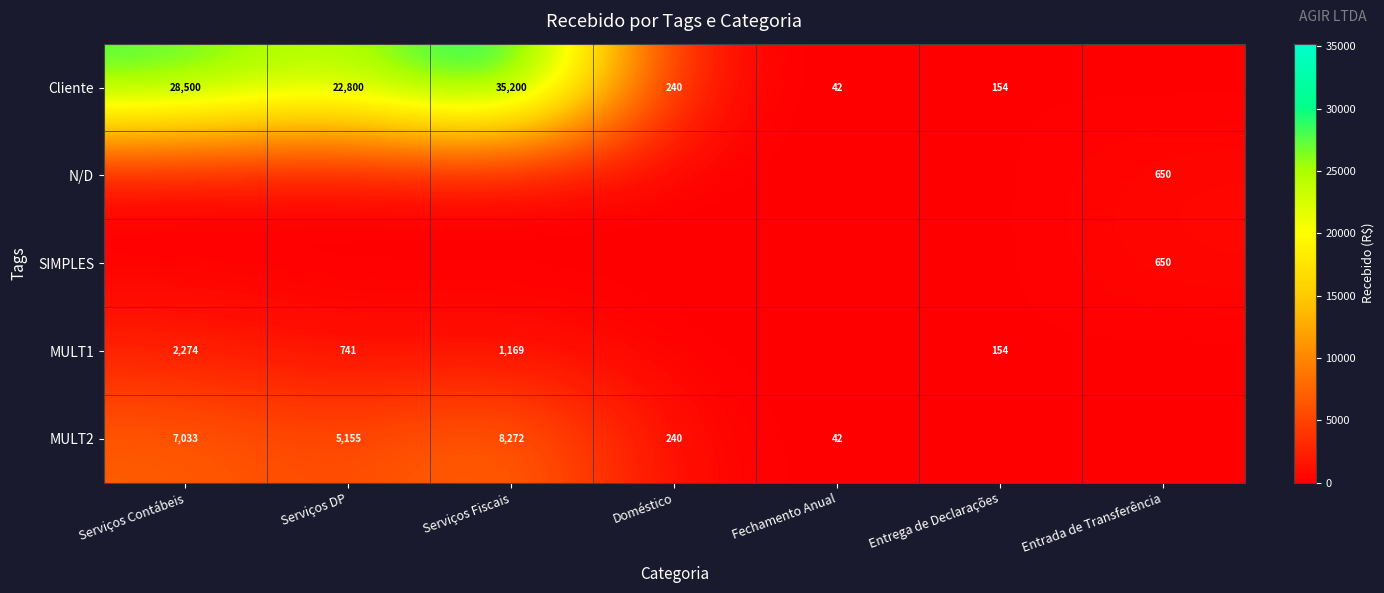

Is it true that SIMPLES equals 227 at Entrada de Transferência?

False